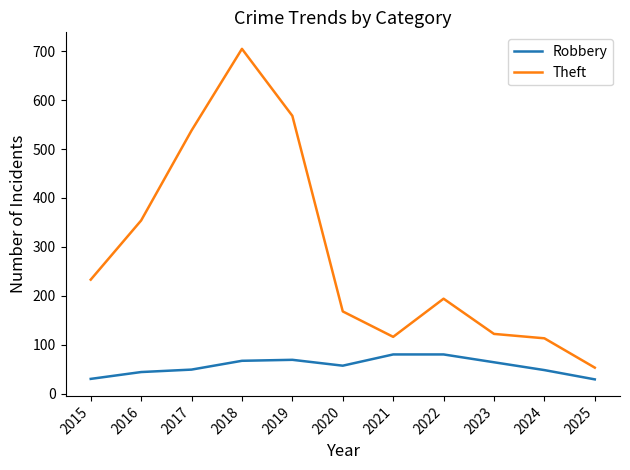

True or false: Robbery and Theft cross at least once.

False